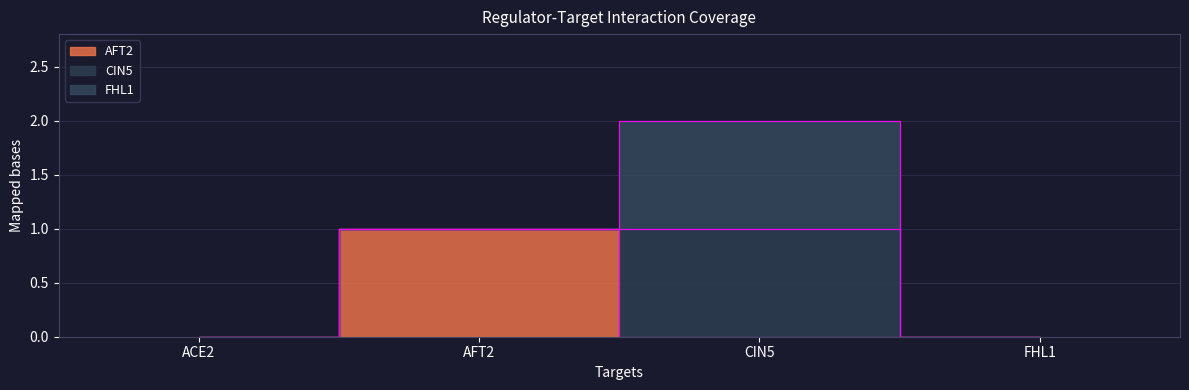

What is the difference between the highest and lowest values at CIN5?

1